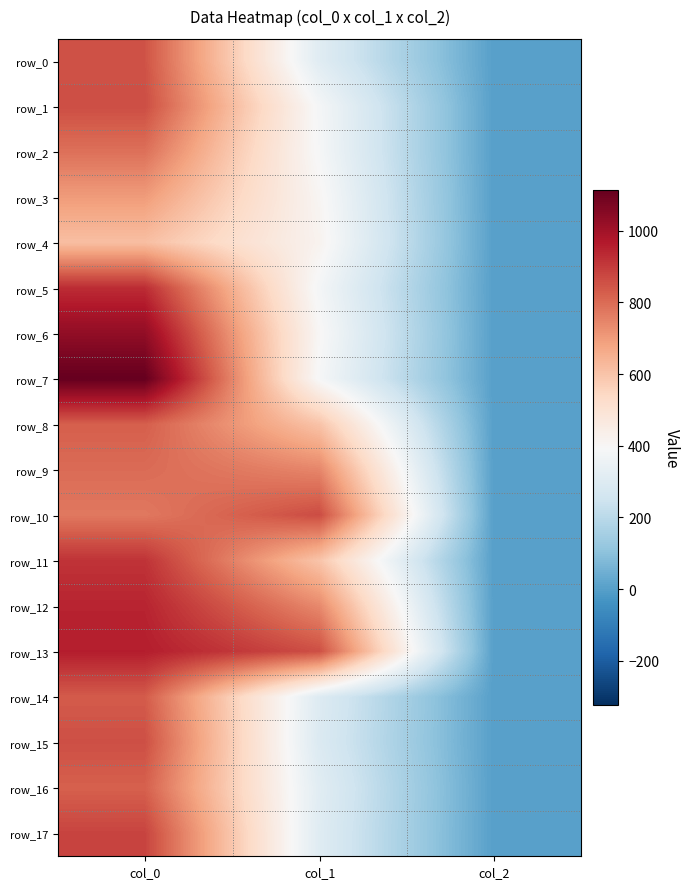

What is the sum of all row_1 values?

1246.8